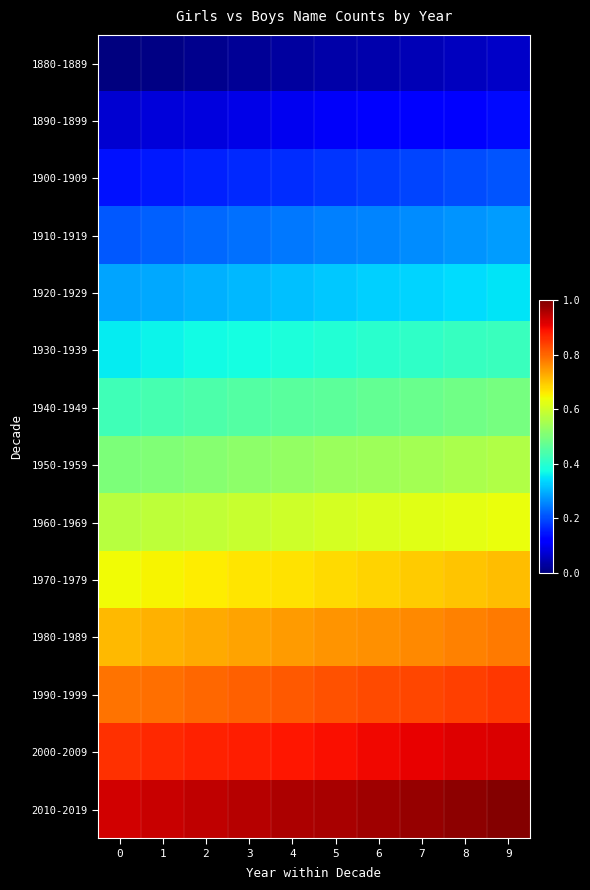

Rank the series by their maximum value, from highest to lowest.

2010-2019, 2000-2009, 1990-1999, 1980-1989, 1970-1979, 1960-1969, 1950-1959, 1940-1949, 1930-1939, 1920-1929, 1910-1919, 1900-1909, 1890-1899, 1880-1889